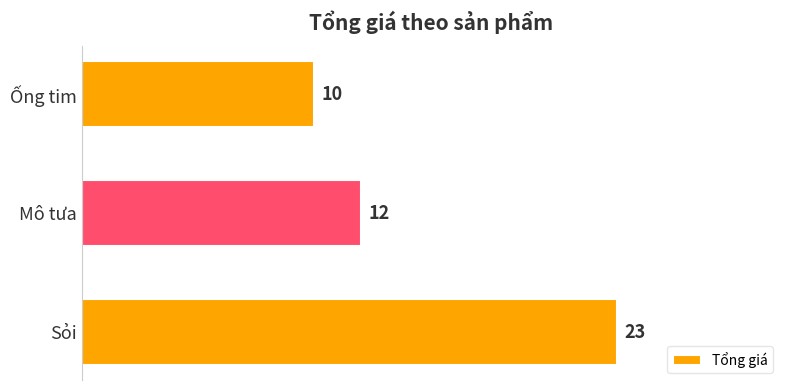

List the labels in order of value, largest first.

Sỏi, Mô tưa, Ống tim